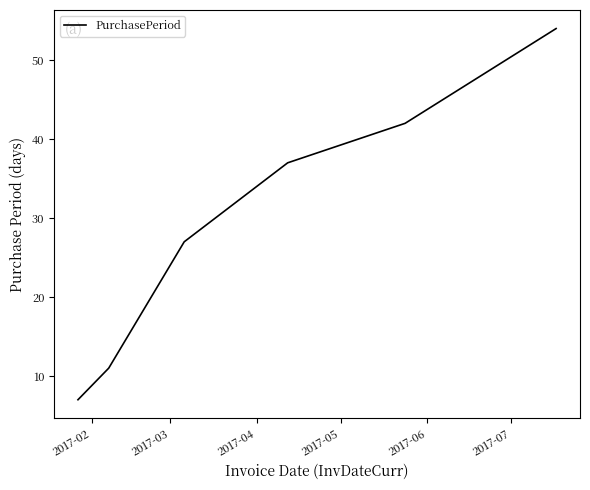

How many distinct data groups are displayed?

1